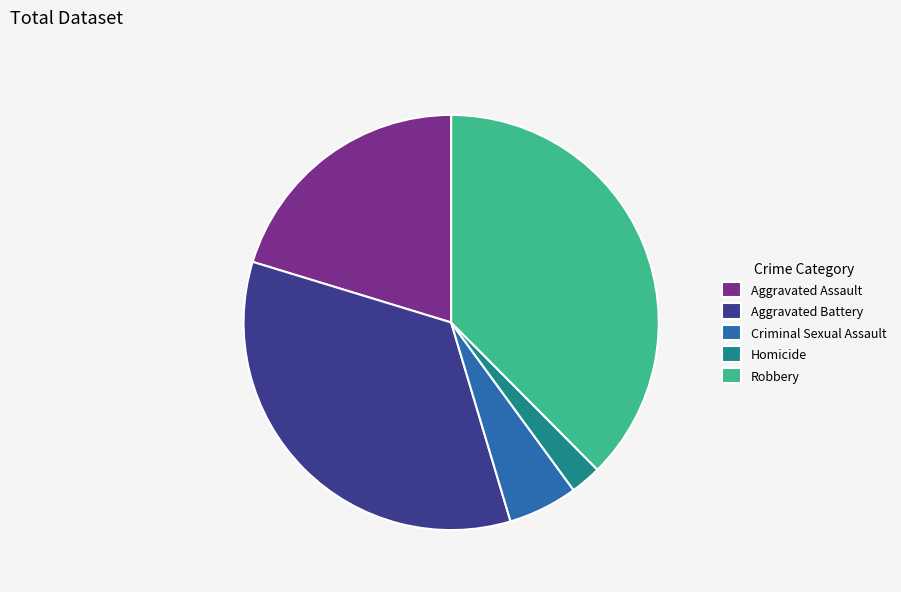

Is the sum of Criminal Sexual Assault and Aggravated Assault greater than half?

No